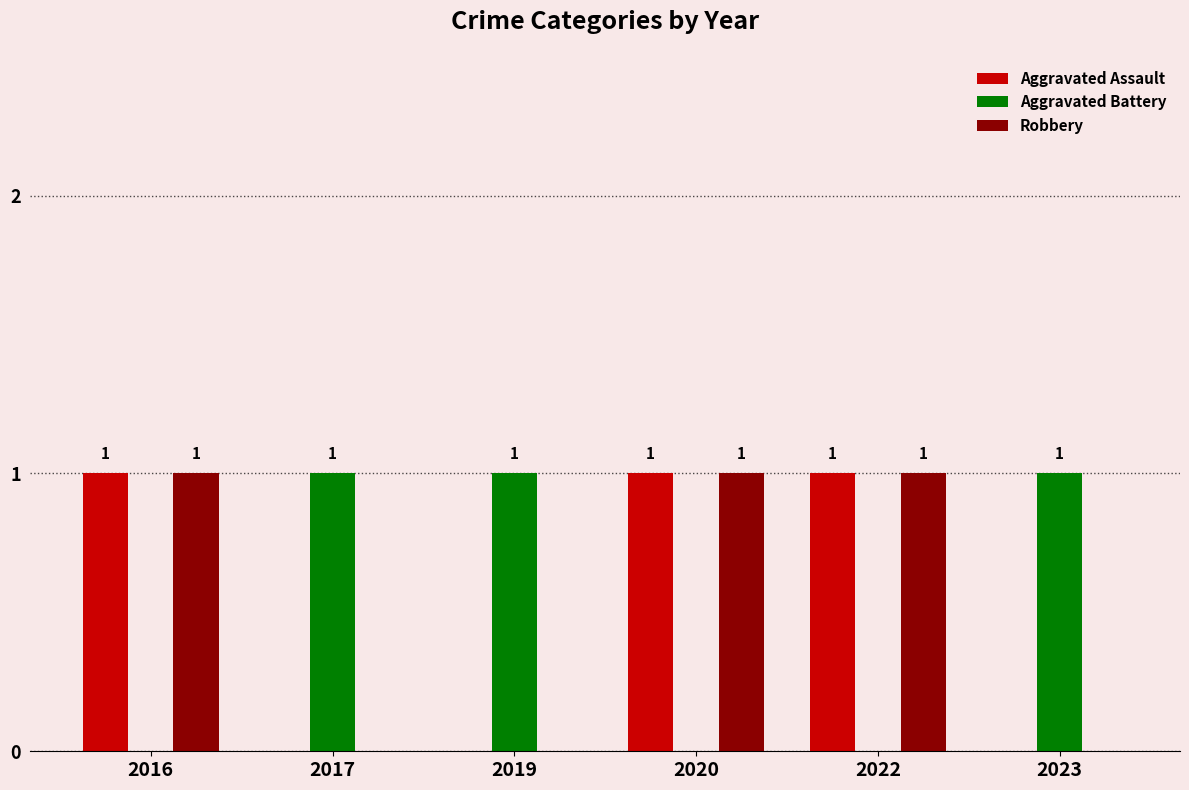

The Aggravated Battery series shows 1 at 2017. True or false?

True